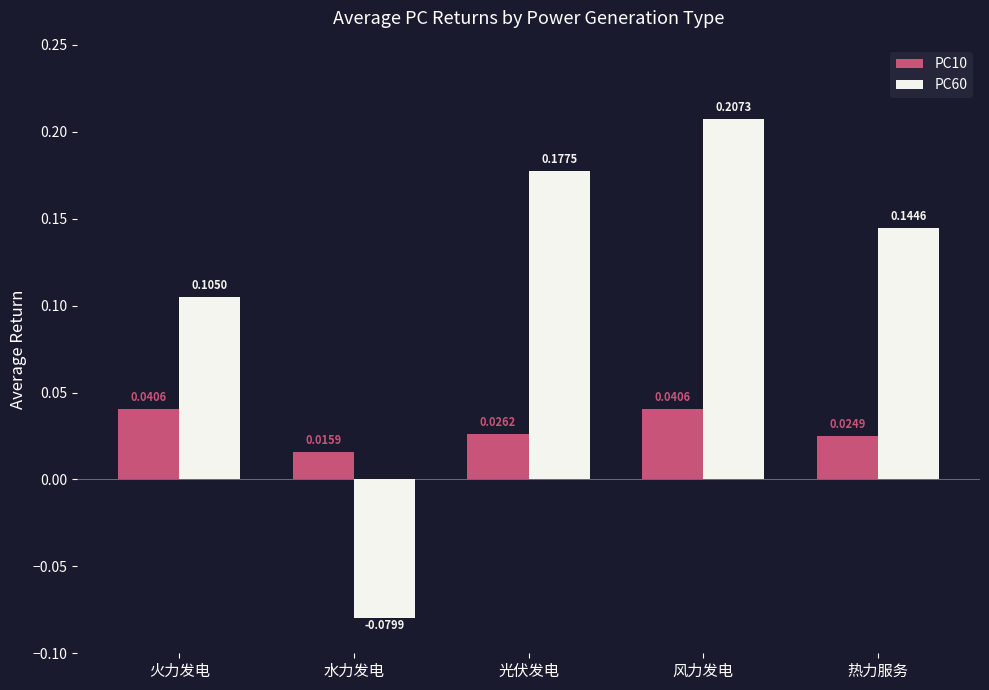

How many groups of bars are there?

5